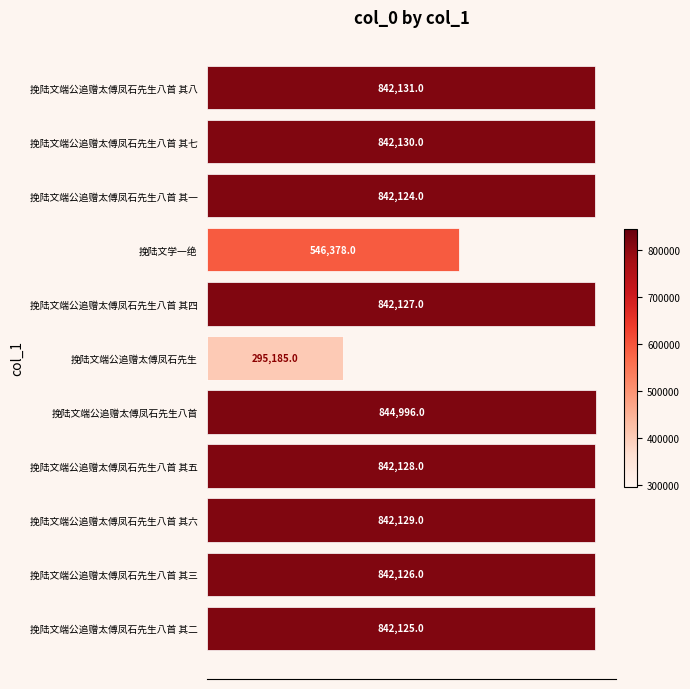

What is the difference between the maximum and minimum values?

549811